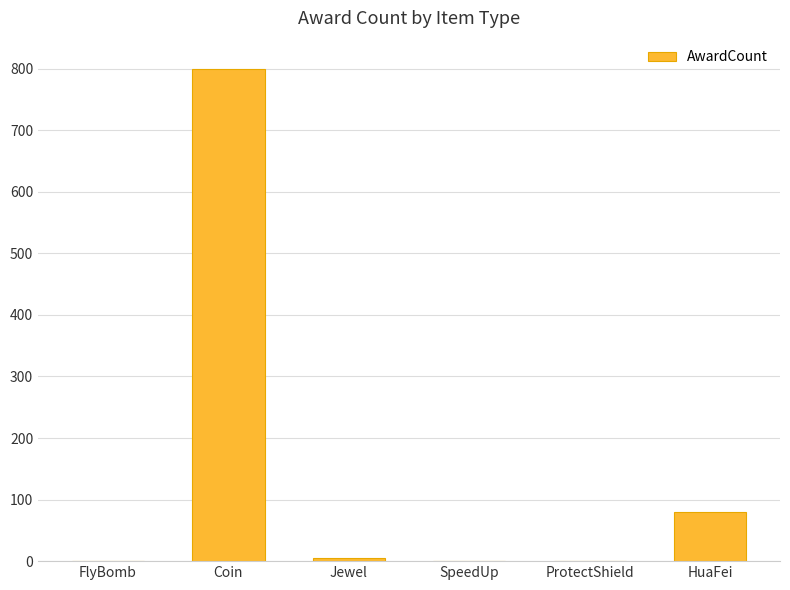

What is the sum of all values?

888